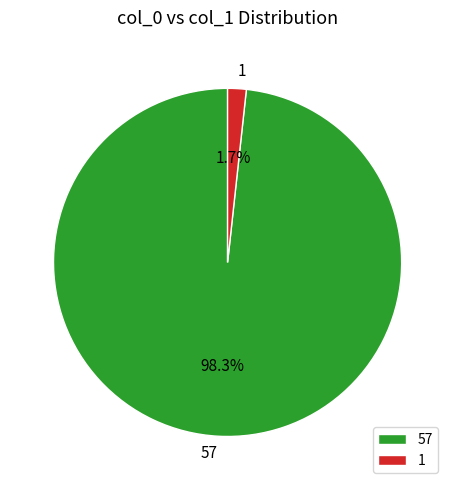

Which category accounts for the majority?

57